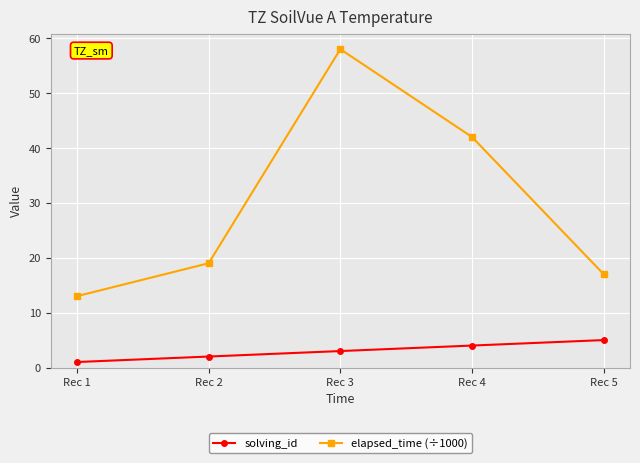

Where is elapsed_time (÷1000) nearest to the value 35?

Rec 4